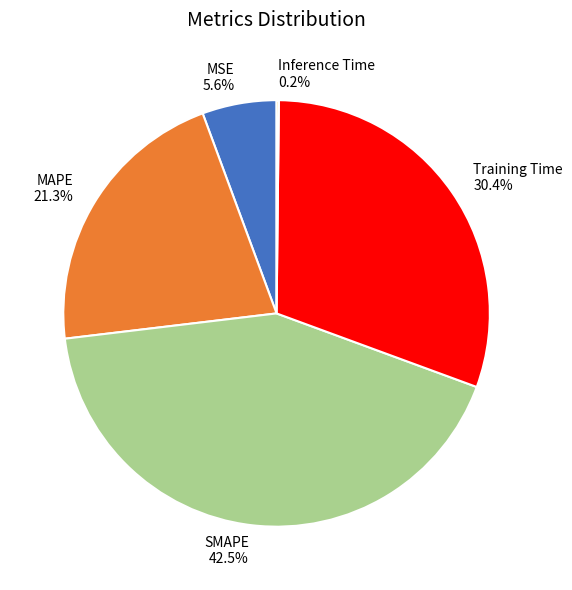

What percentage is NOT represented by MAPE?

78.7%